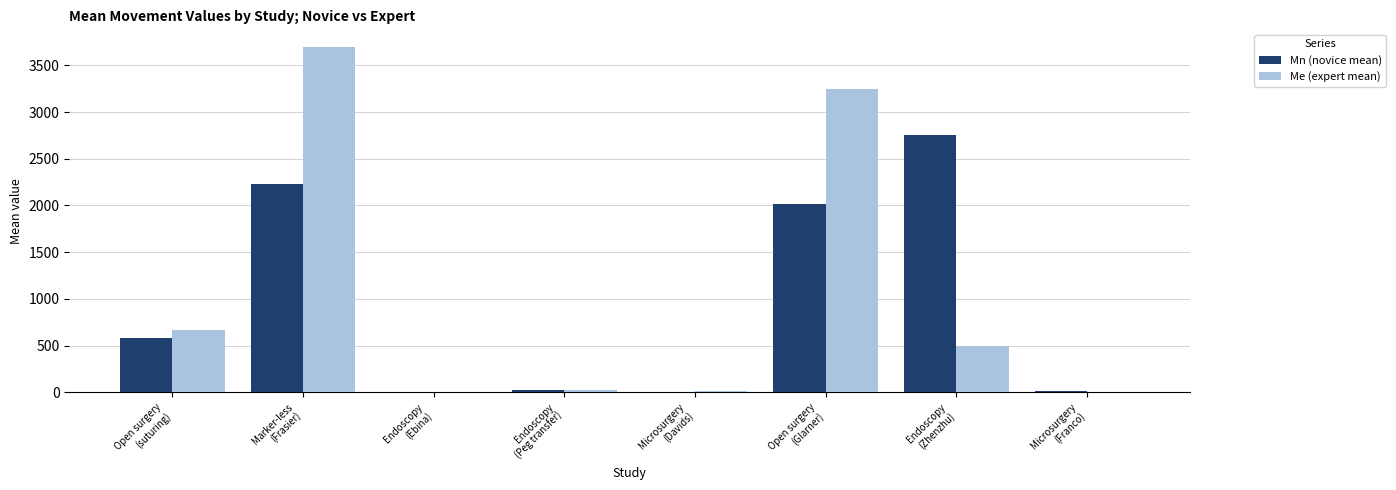

What is the greatest value displayed?

3700.7